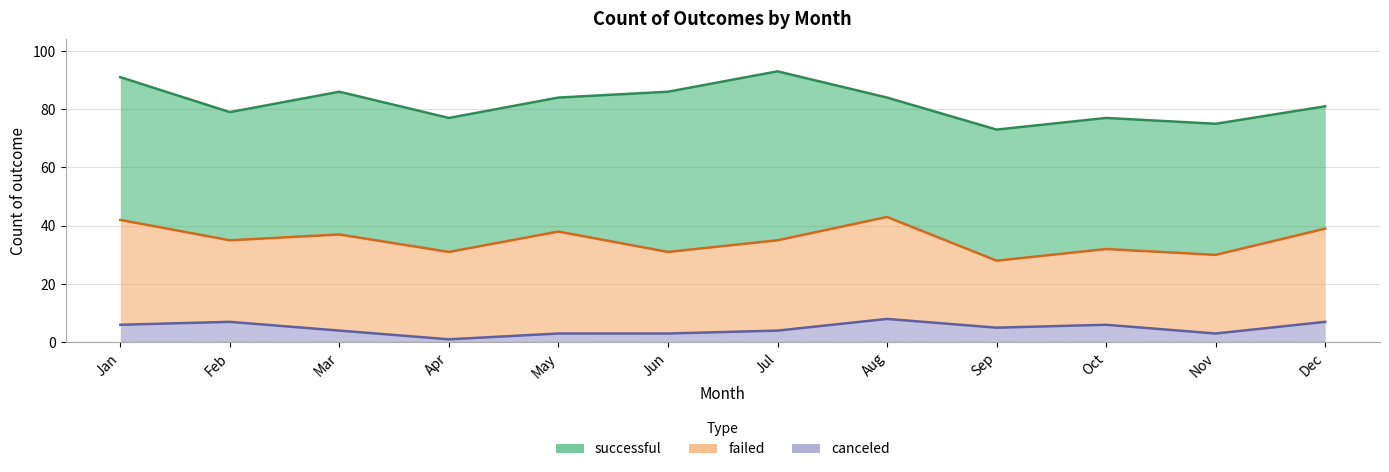

What is the difference between the maximum and minimum values in the failed series?

13